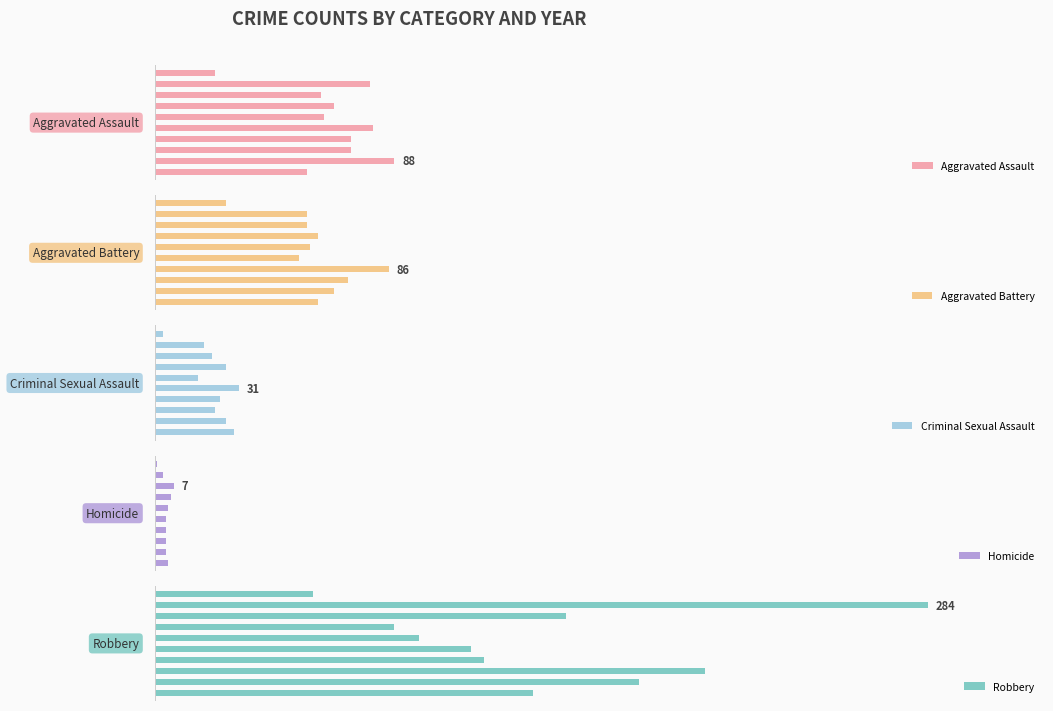

At how many categories does at least one series exceed 146?

4